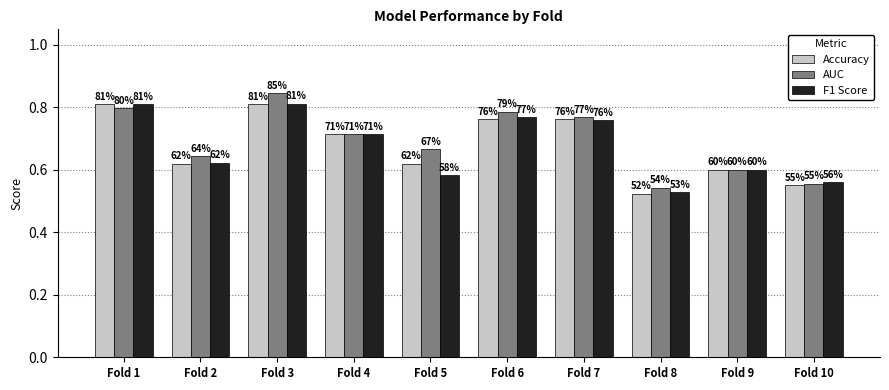

Are the bars horizontal?

No